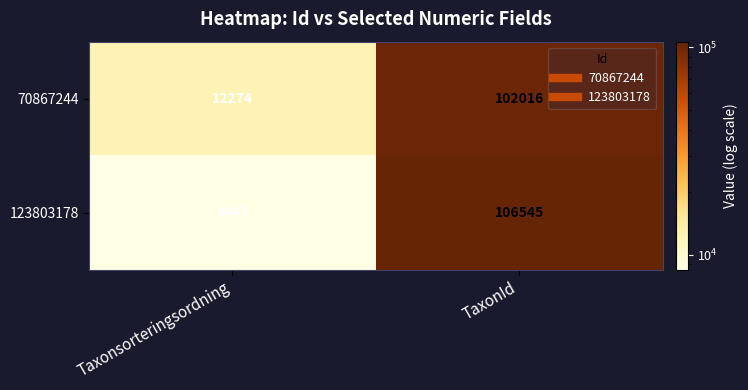

At how many categories does at least one series exceed 50268?

1